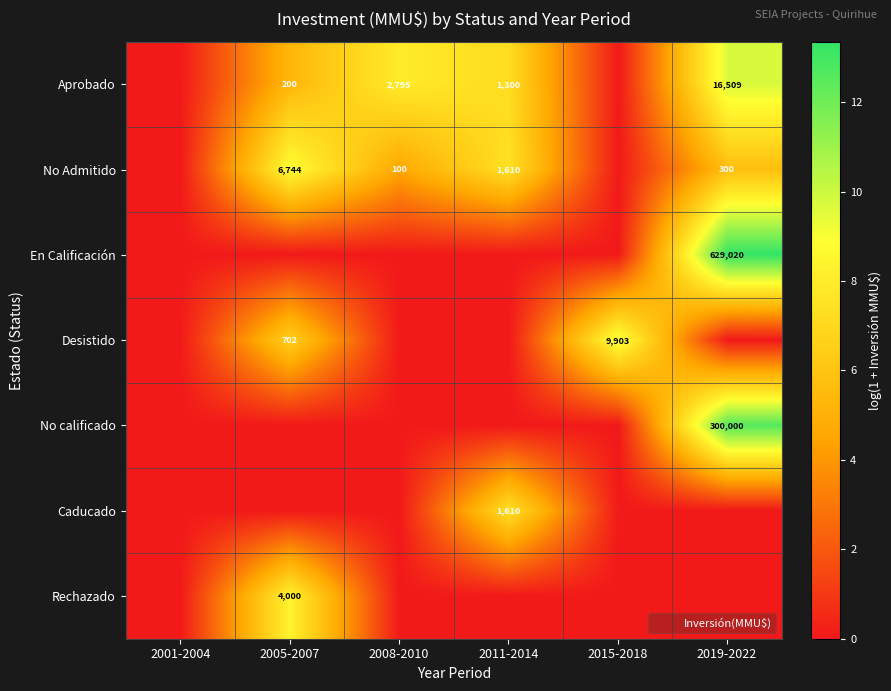

List the series in order of their peak value, lowest first.

Caducado, Rechazado, No Admitido, Desistido, Aprobado, No calificado, En Calificación